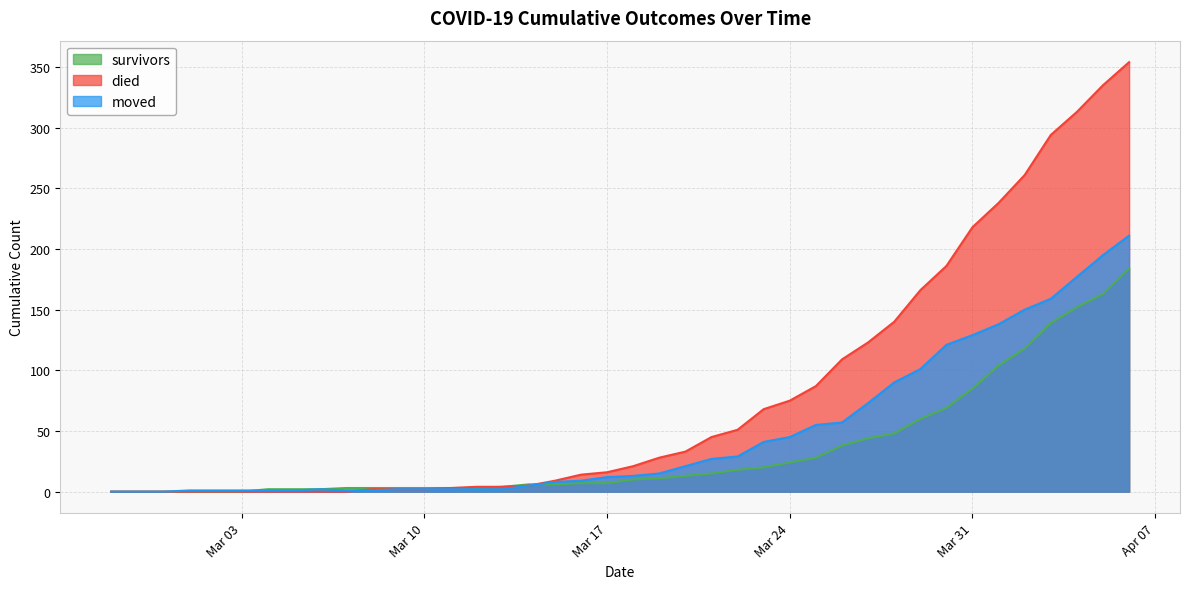

True or false: survivors has more than 2 points higher than both neighbors.

False